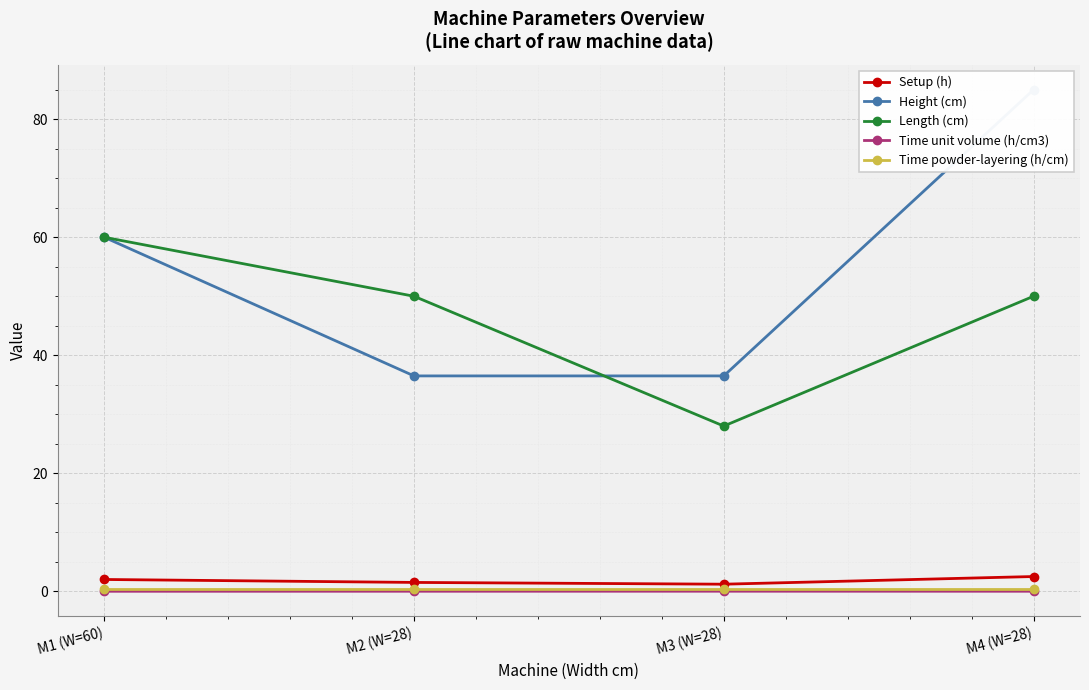

What is the sum of the Height (cm) values at M3 (W=28) and M2 (W=28)?

73.0